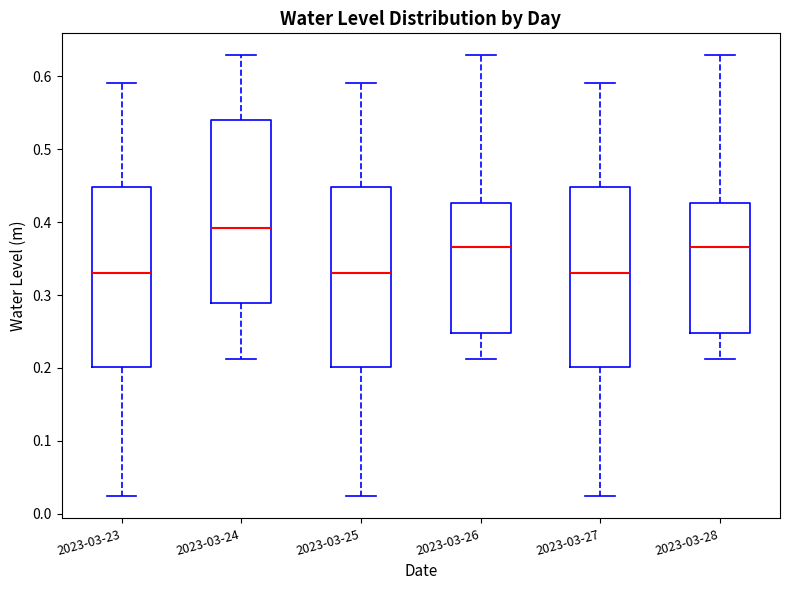

Reading left to right, read every box against the y-axis: the position of its median line, the range the box covers, and the ends of its whiskers. The values are not printed on the chart, so give them approximately, as read against the axis.

2023-03-23: median 0.33, box 0.20 to 0.45, whiskers 0.02 to 0.59
2023-03-24: median 0.39, box 0.29 to 0.54, whiskers 0.21 to 0.63
2023-03-25: median 0.33, box 0.20 to 0.45, whiskers 0.02 to 0.59
2023-03-26: median 0.37, box 0.25 to 0.43, whiskers 0.21 to 0.63
2023-03-27: median 0.33, box 0.20 to 0.45, whiskers 0.02 to 0.59
2023-03-28: median 0.37, box 0.25 to 0.43, whiskers 0.21 to 0.63